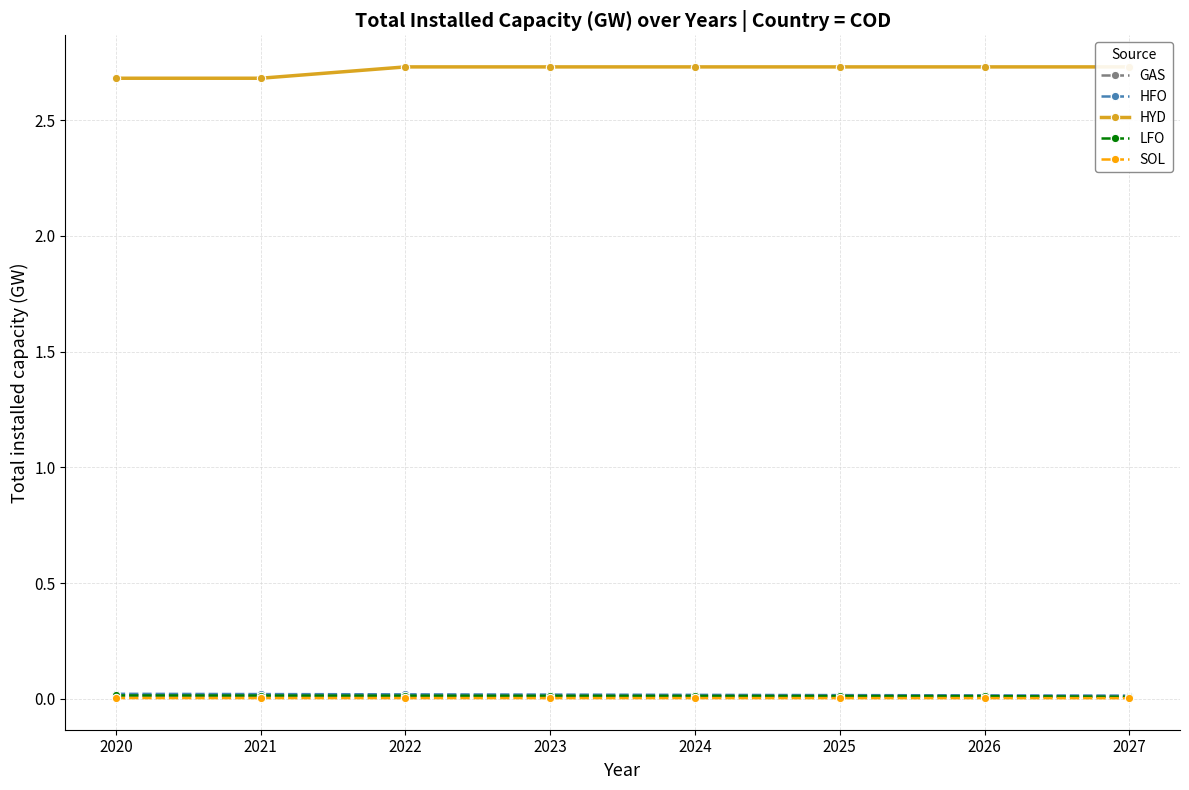

What is the difference between the highest and lowest values at 2023?

2.7